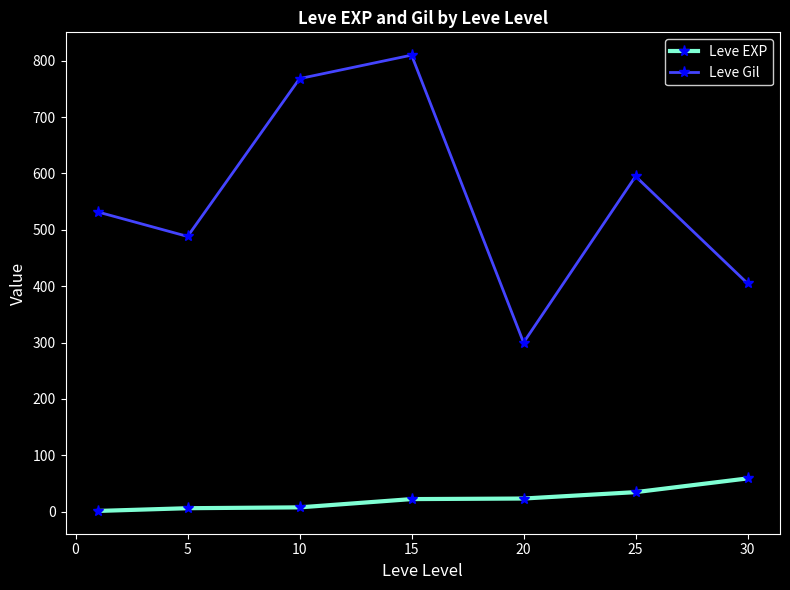

What is the minimum value shown in the chart?

1.3